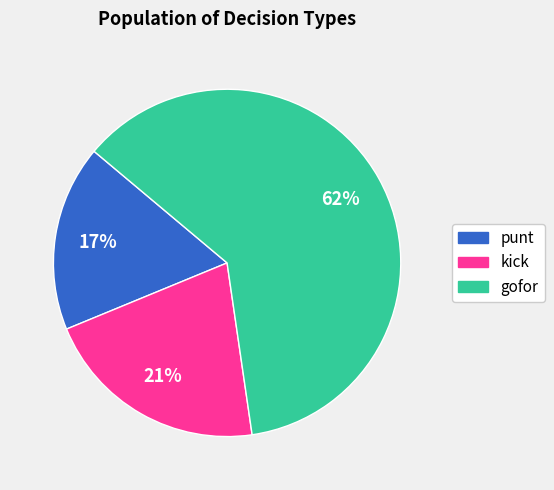

To the nearest percent, what percentage of the pie is kick?

21%